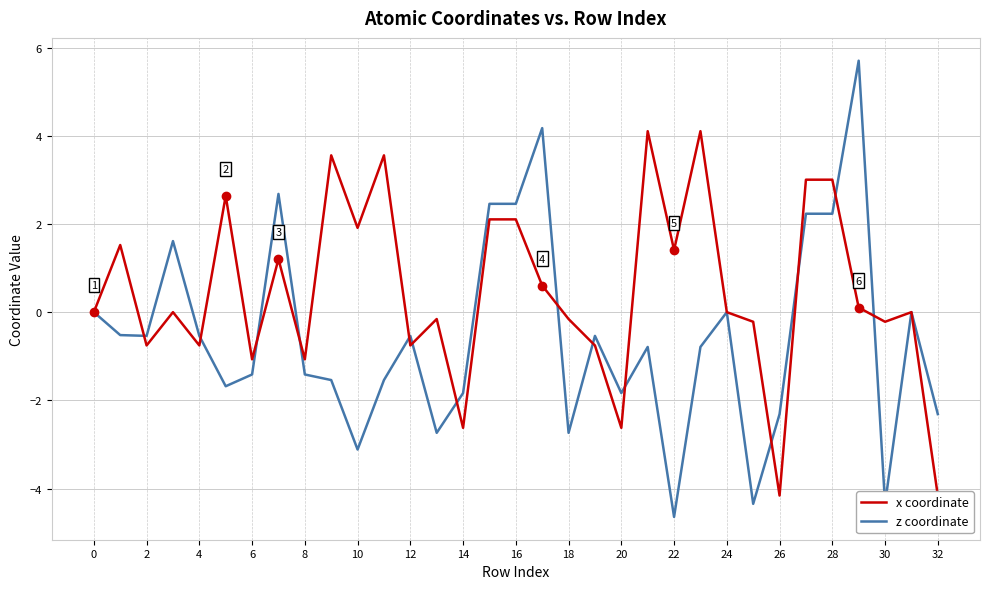

The value of z coordinate at 30 is -6.6. True or false?

False